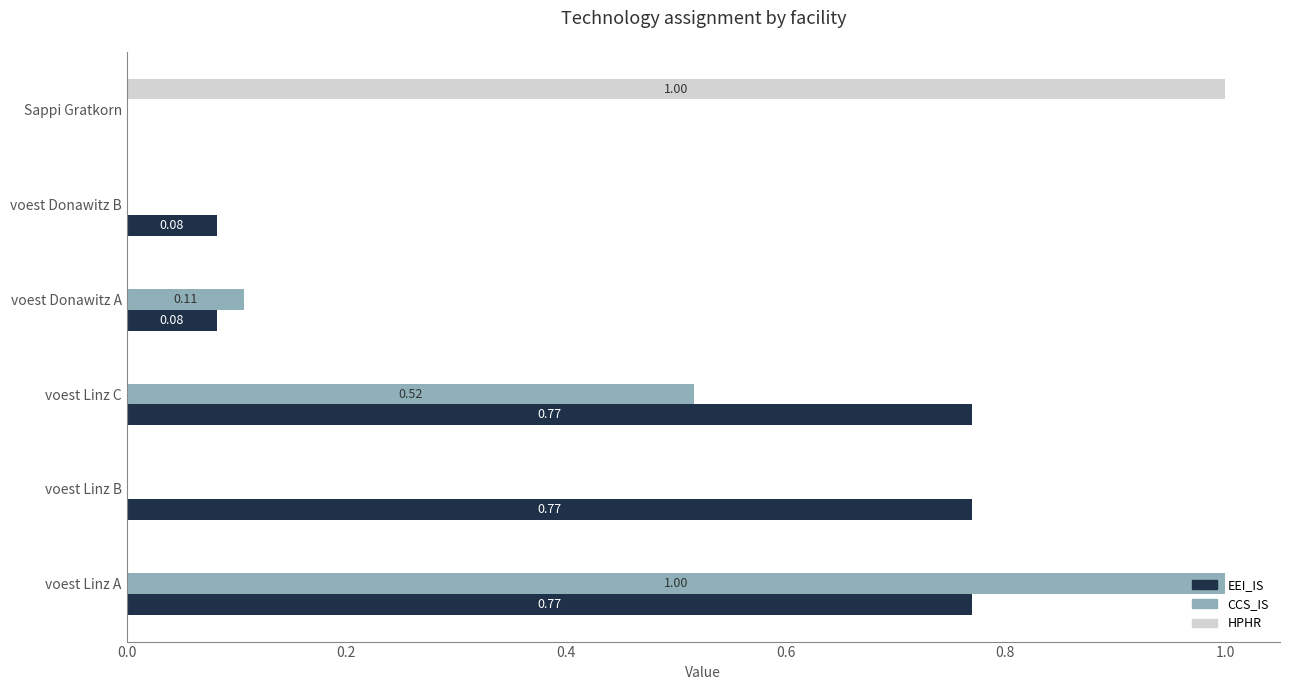

Which series changed the most between voest Linz C and voest Donawitz A?

EEI_IS